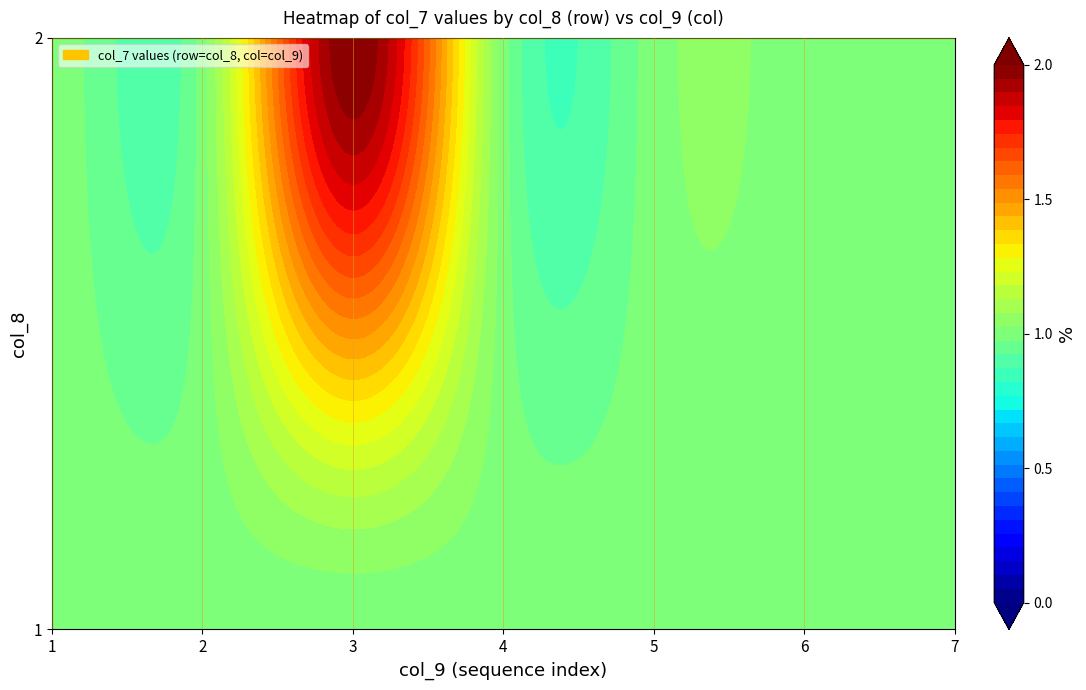

What is the sum of the 1 values at 5 and 6?

2